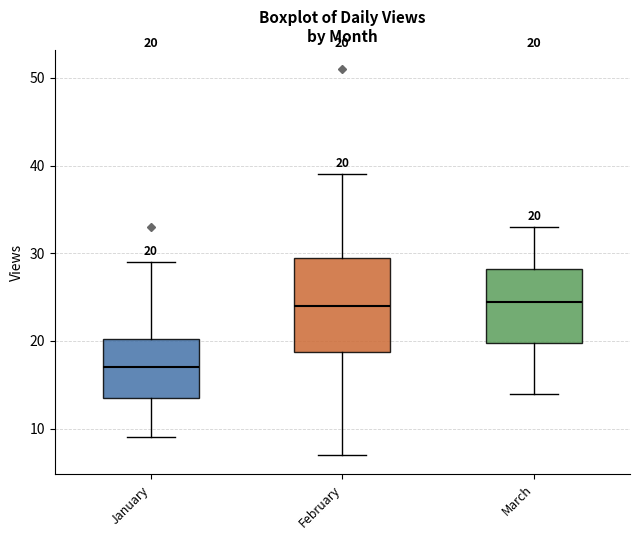

Which box is the tallest, from its lower edge to its upper edge?

February